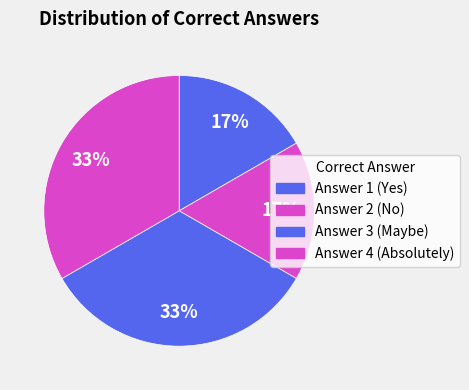

Which slice is the largest?

3